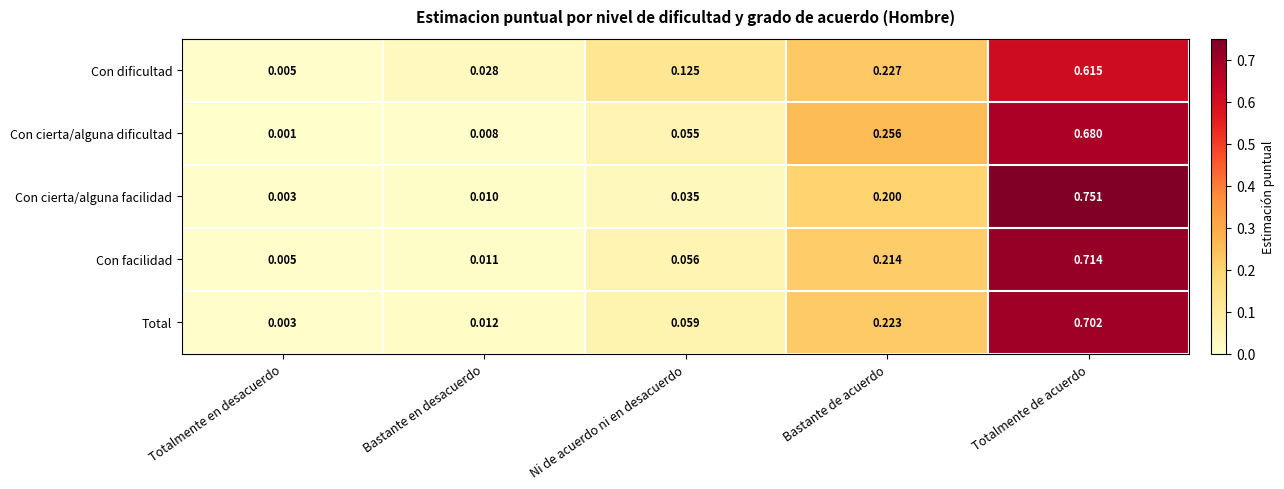

Rank the categories by Con facilidad value from lowest to highest.

Totalmente en desacuerdo, Bastante en desacuerdo, Ni de acuerdo ni en desacuerdo, Bastante de acuerdo, Totalmente de acuerdo